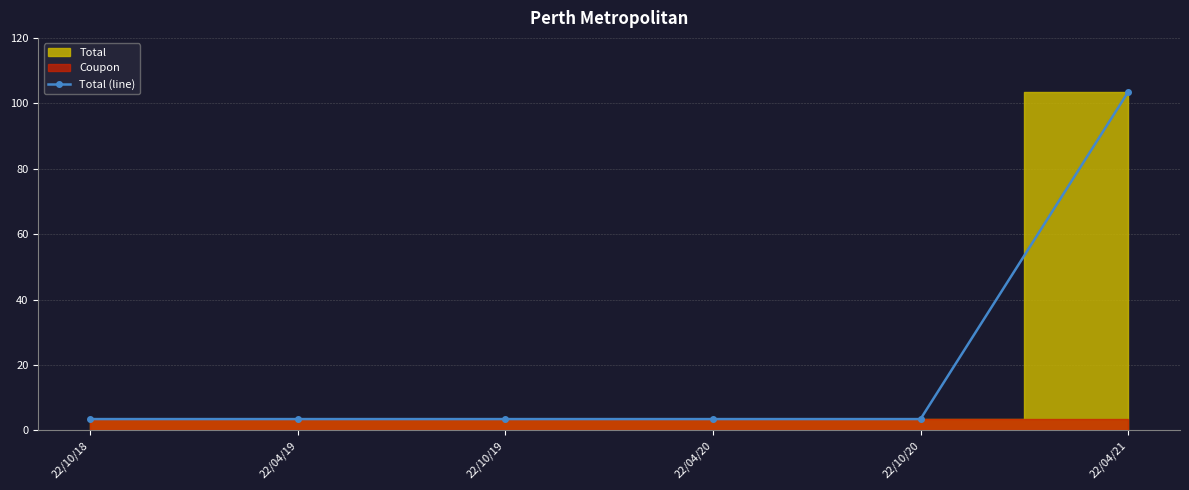

Reading left to right, what are all the values shown in this chart?

3.4	3.4	3.4	3.4	3.4	103.4